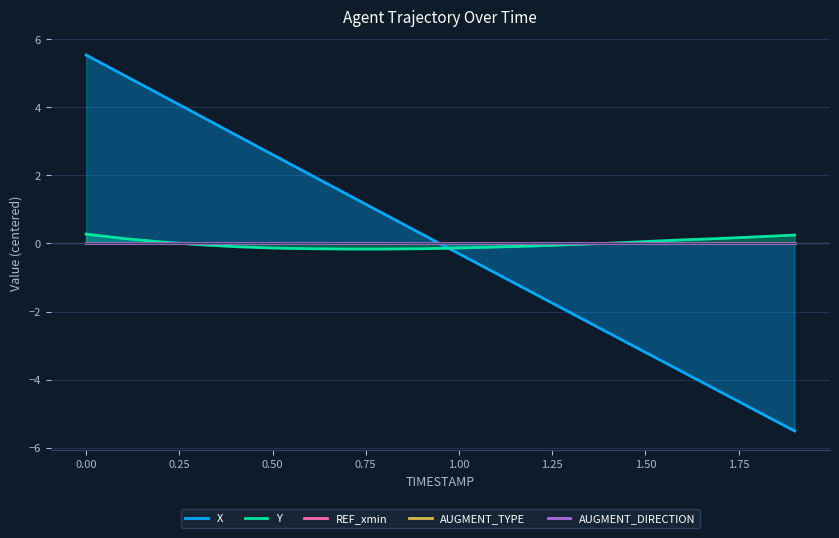

Reading left to right, transcribe all the data shown in this chart.

X: 5.5	5.0	4.4	3.8	3.2	2.6	2.0	1.4	0.9	0.3	-0.3	-0.9	-1.5	-2.0	-2.6	-3.2	-3.8	-4.4	-4.9	-5.5
Y: 0.3	0.1	0.0	-0.0	-0.1	-0.1	-0.2	-0.2	-0.2	-0.2	-0.1	-0.1	-0.1	-0.0	0.0	0.1	0.1	0.1	0.2	0.2
REF_xmin: 0.0	0.0	0.0	0.0	0.0	0.0	0.0	0.0	0.0	0.0	0.0	0.0	0.0	0.0	0.0	0.0	0.0	0.0	0.0	0.0
AUGMENT_TYPE: 0.0	0.0	0.0	0.0	0.0	0.0	0.0	0.0	0.0	0.0	0.0	0.0	0.0	0.0	0.0	0.0	0.0	0.0	0.0	0.0
AUGMENT_DIRECTION: 0.0	0.0	0.0	0.0	0.0	0.0	0.0	0.0	0.0	0.0	0.0	0.0	0.0	0.0	0.0	0.0	0.0	0.0	0.0	0.0